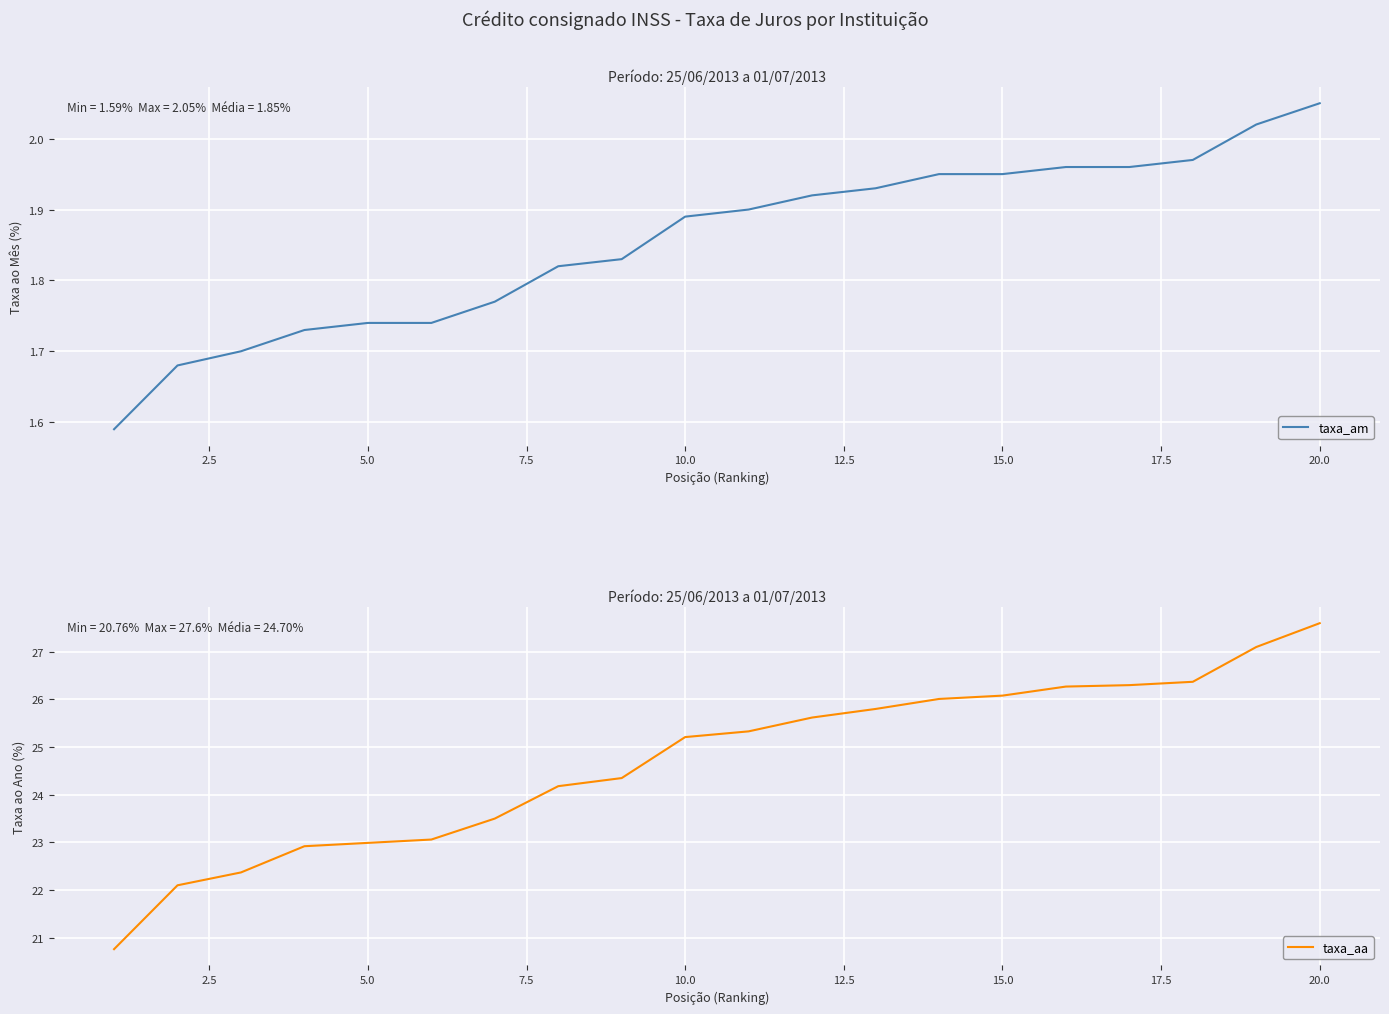

The taxa_am series shows 1.0 at 5.0. True or false?

False